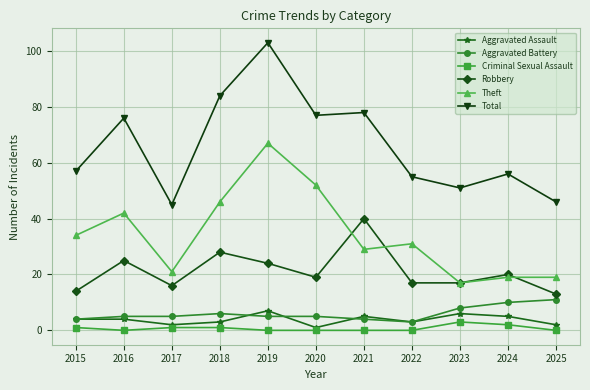

True or false: Criminal Sexual Assault has more than 0 interior local peaks.

True